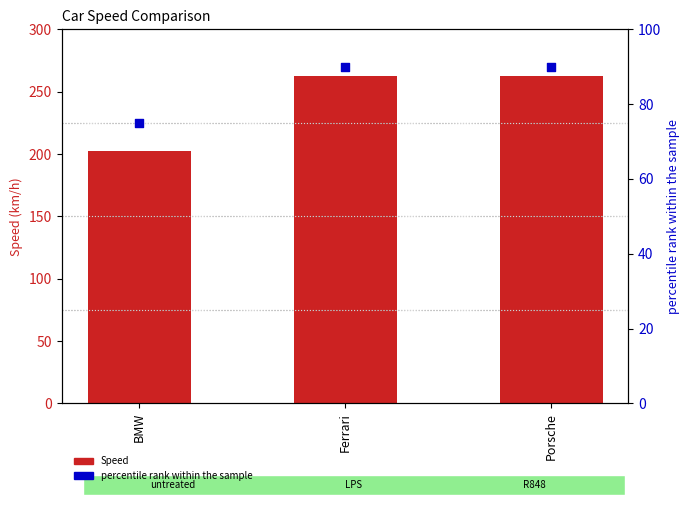

Is the value of Speed at Porsche greater than the value of percentile rank within the sample at Ferrari?

Yes